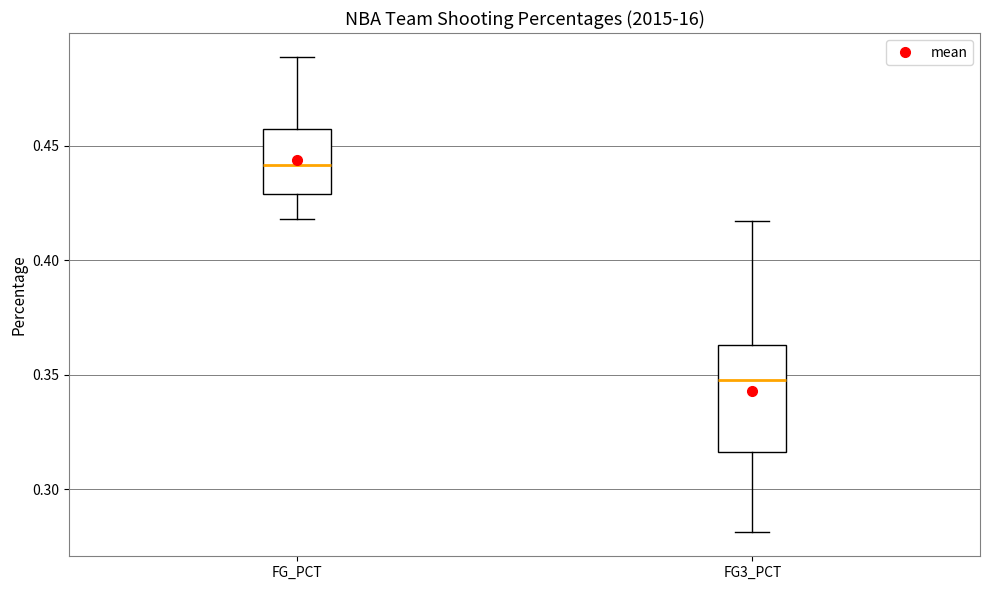

Reading left to right, transcribe this box plot: for each box, give where its median line is, the range the box spans, and where its two whiskers end, as read against the y-axis. The values are not printed on the chart, so give them approximately, as read against the axis.

FG_PCT: median 0.440, box 0.430 to 0.460, whiskers 0.420 to 0.490
FG3_PCT: median 0.350, box 0.315 to 0.365, whiskers 0.280 to 0.415